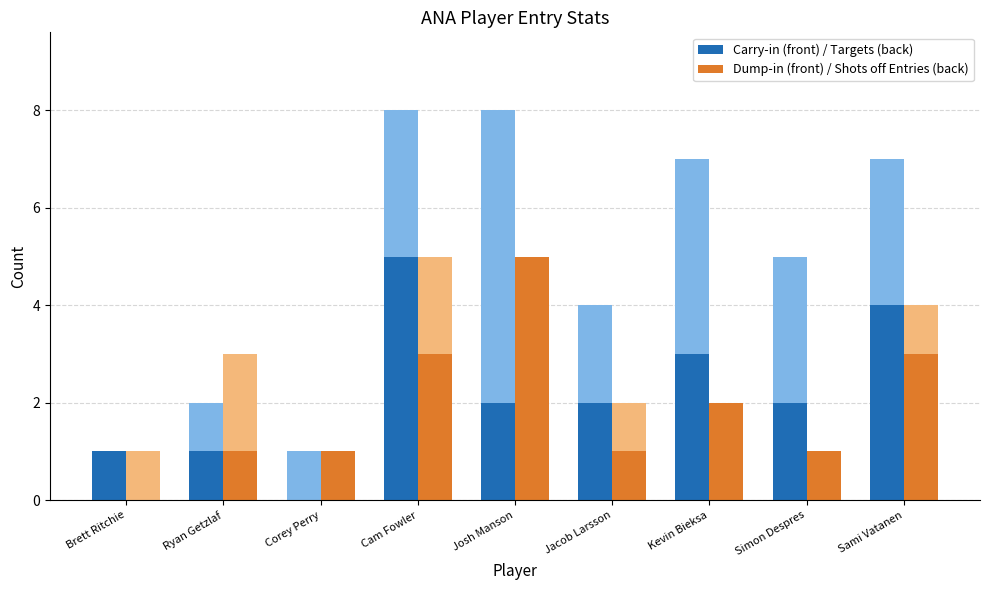

Are the bars horizontal?

No